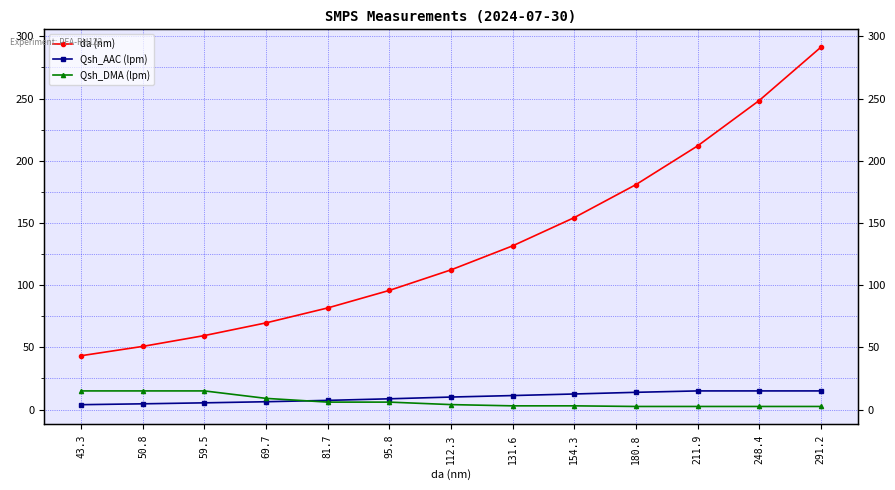

What is the sum of the Qsh_DMA (lpm) values at 211.9 and 154.3?

5.5